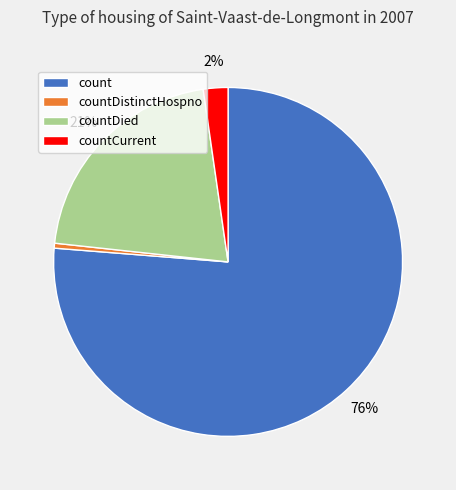

Combined, do countDied and countDistinctHospno account for over 50%?

No